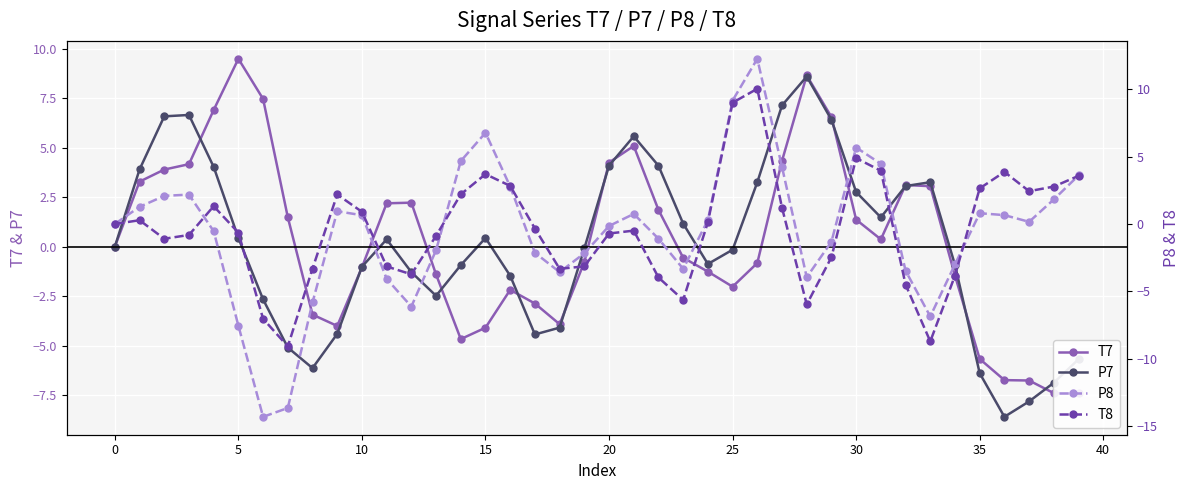

At which category is the sum across all series the highest?

26